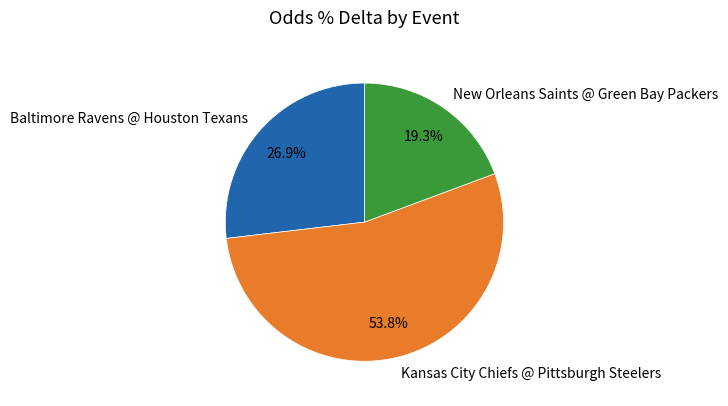

To the nearest percent, what percentage of the pie is Kansas City Chiefs @ Pittsburgh Steelers?

54%